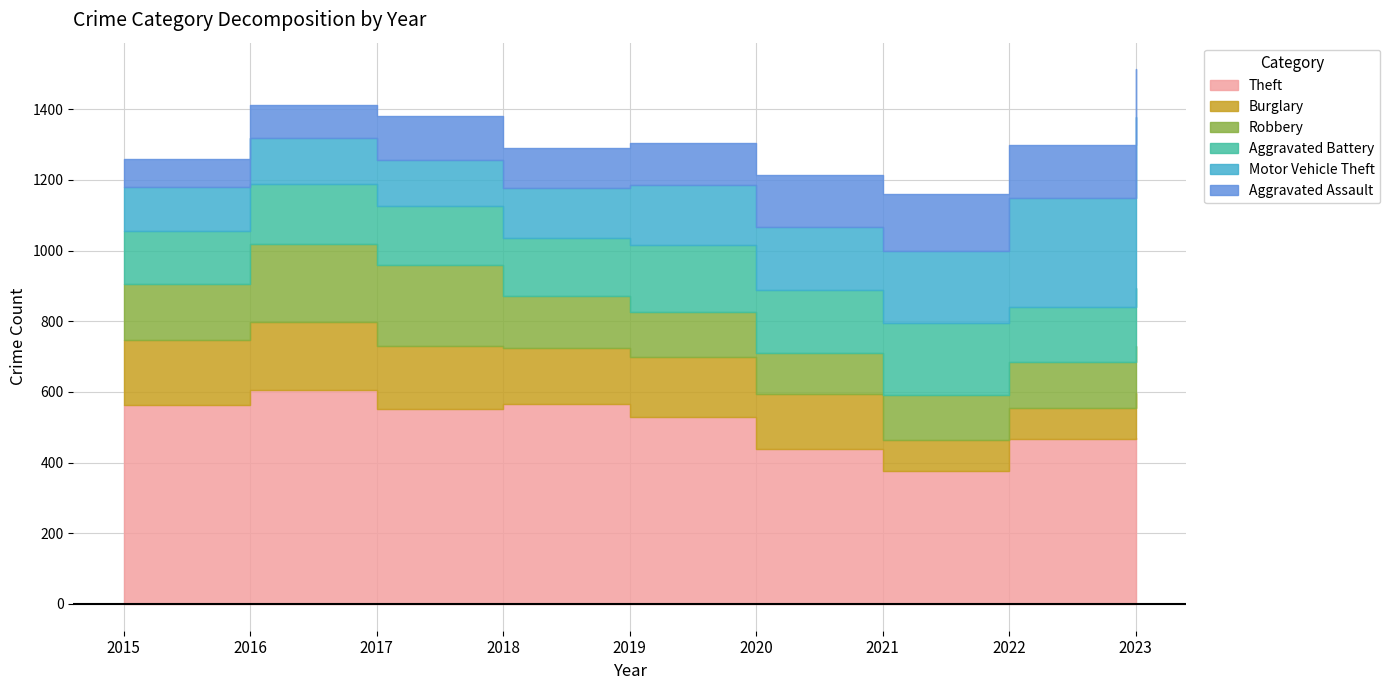

How many data points in Motor Vehicle Theft are less than 171?

4